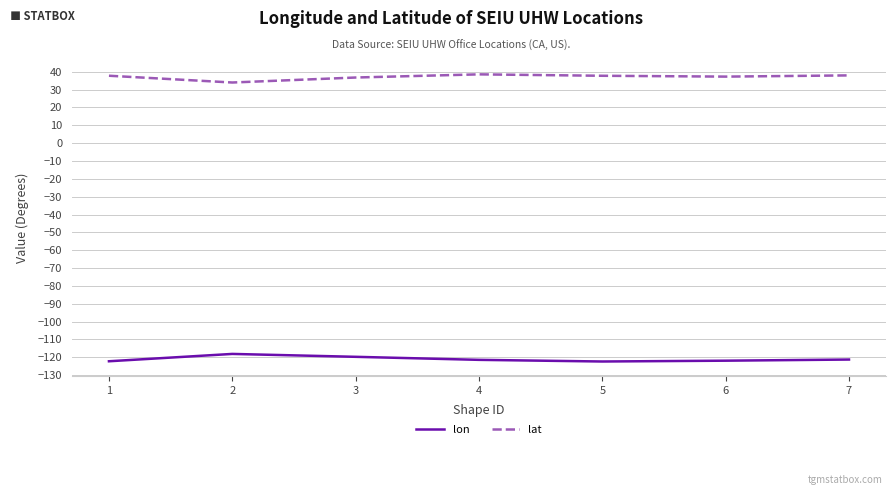

What is the average value of the lat series?

37.2